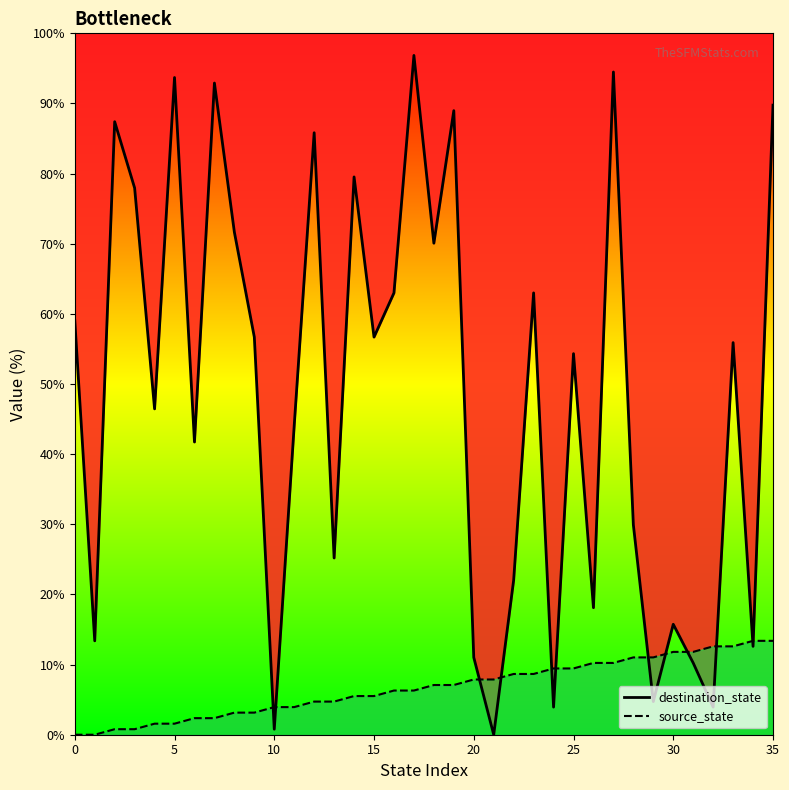

Rank the series by their average value, from lowest to highest.

source_state, destination_state